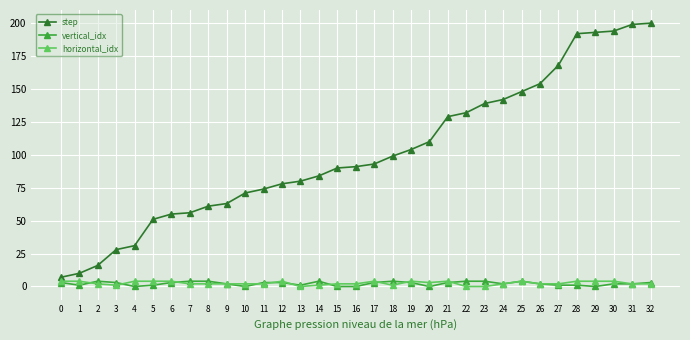

True or false: step and horizontal_idx intersect in this chart.

False